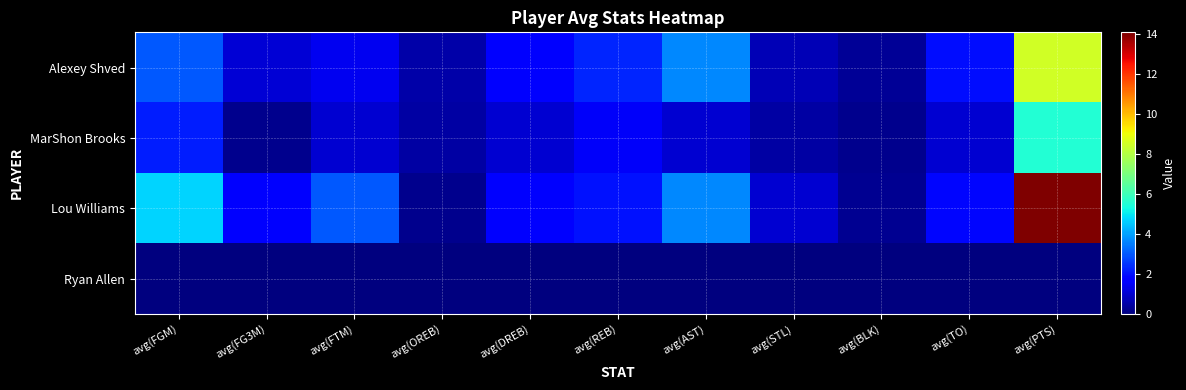

Reading left to right, what are all the values shown in this chart?

Alexey Shved: avg(FGM)=3.0	avg(FG3M)=1.1	avg(FTM)=1.4	avg(OREB)=0.5	avg(DREB)=1.8	avg(REB)=2.3	avg(AST)=3.7	avg(STL)=0.7	avg(BLK)=0.3	avg(TO)=2.0	avg(PTS)=8.5
MarShon Brooks: avg(FGM)=2.2	avg(FG3M)=0.2	avg(FTM)=1.0	avg(OREB)=0.5	avg(DREB)=1.0	avg(REB)=1.5	avg(AST)=1.0	avg(STL)=0.5	avg(BLK)=0.2	avg(TO)=1.0	avg(PTS)=5.5
Lou Williams: avg(FGM)=4.7	avg(FG3M)=1.7	avg(FTM)=3.0	avg(OREB)=0.2	avg(DREB)=1.8	avg(REB)=2.0	avg(AST)=3.7	avg(STL)=1.0	avg(BLK)=0.3	avg(TO)=1.8	avg(PTS)=14.1
Ryan Allen: avg(FGM)=0.0	avg(FG3M)=0.0	avg(FTM)=0.0	avg(OREB)=0.0	avg(DREB)=0.0	avg(REB)=0.0	avg(AST)=0.0	avg(STL)=0.0	avg(BLK)=0.0	avg(TO)=0.0	avg(PTS)=0.0